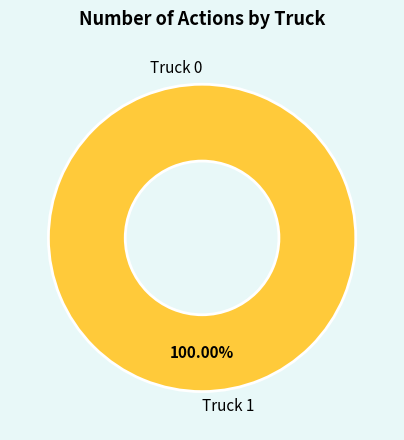

To the nearest percent, what portion does Truck 1 represent?

100%